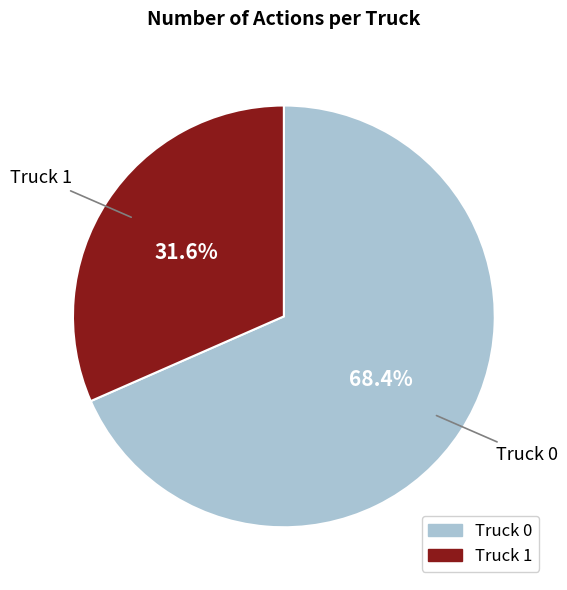

Is there a majority slice in this chart?

Yes